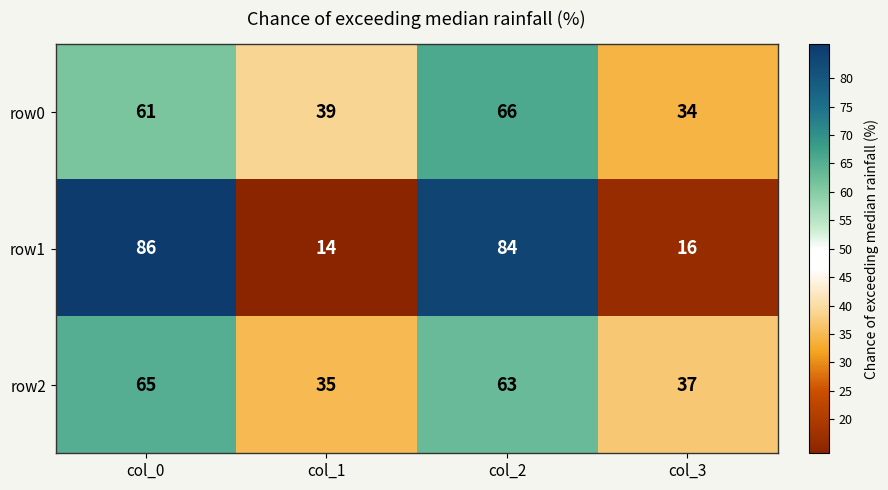

The row0 series shows 66 at col_2. True or false?

True